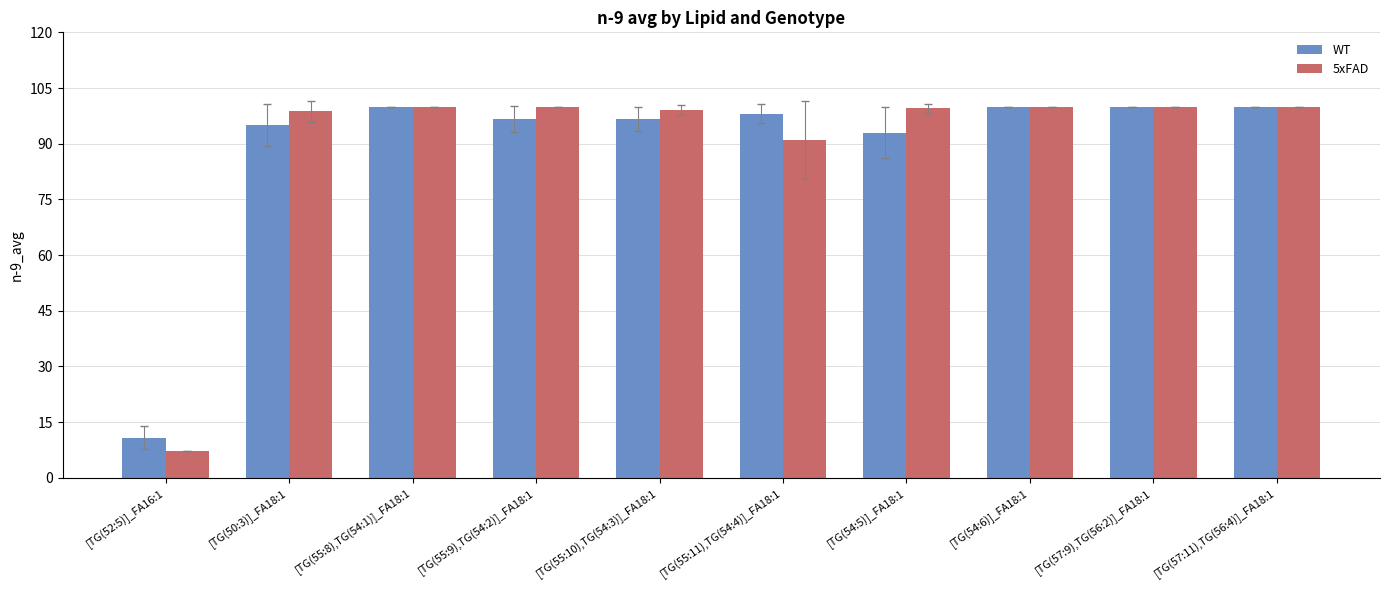

What is the label of the 2nd bar from the right?

[TG(57:9),TG(56:2)]_FA18:1